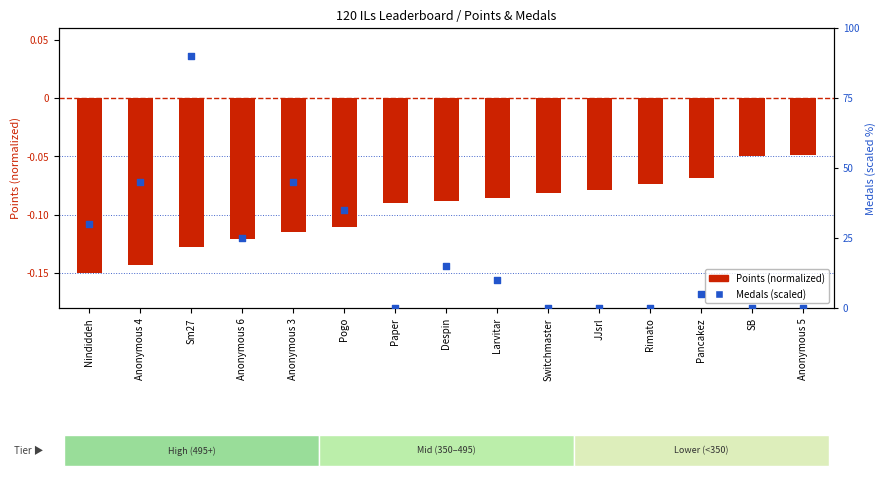

Is the value of Points (normalized) at Rimato greater than the value of Medals (scaled) at Anonymous 3?

No